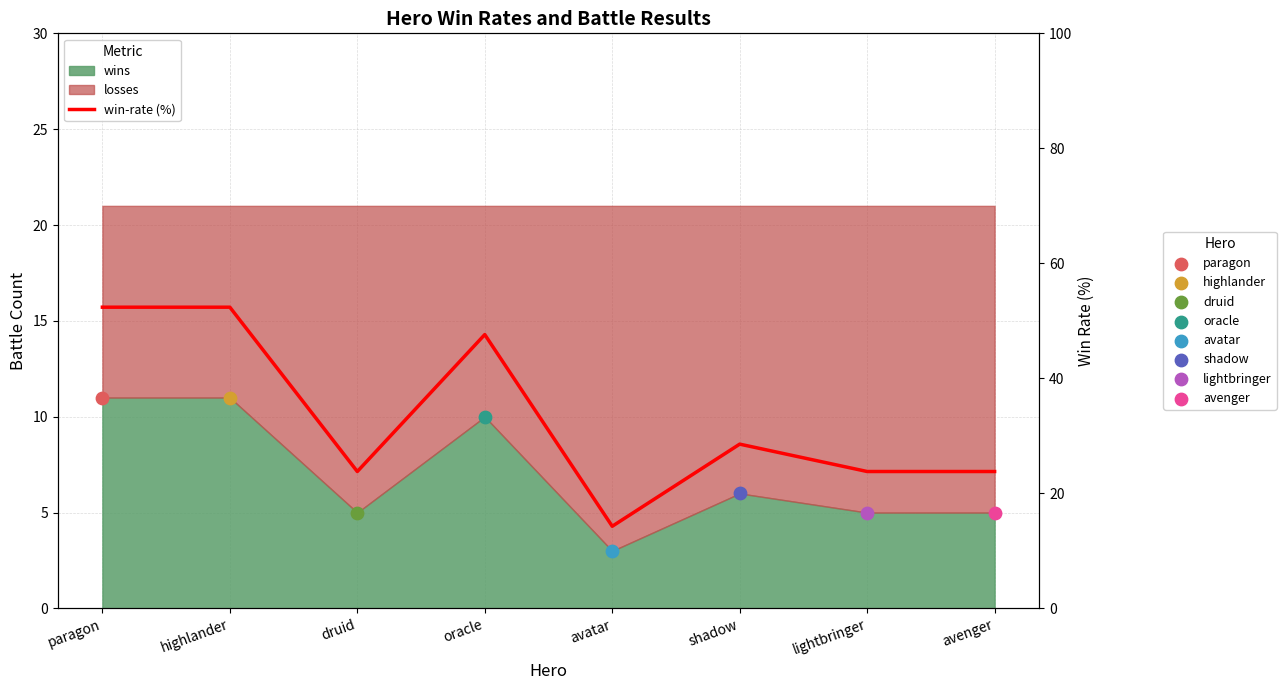

What is the change in value from highlander to druid?

-28.6